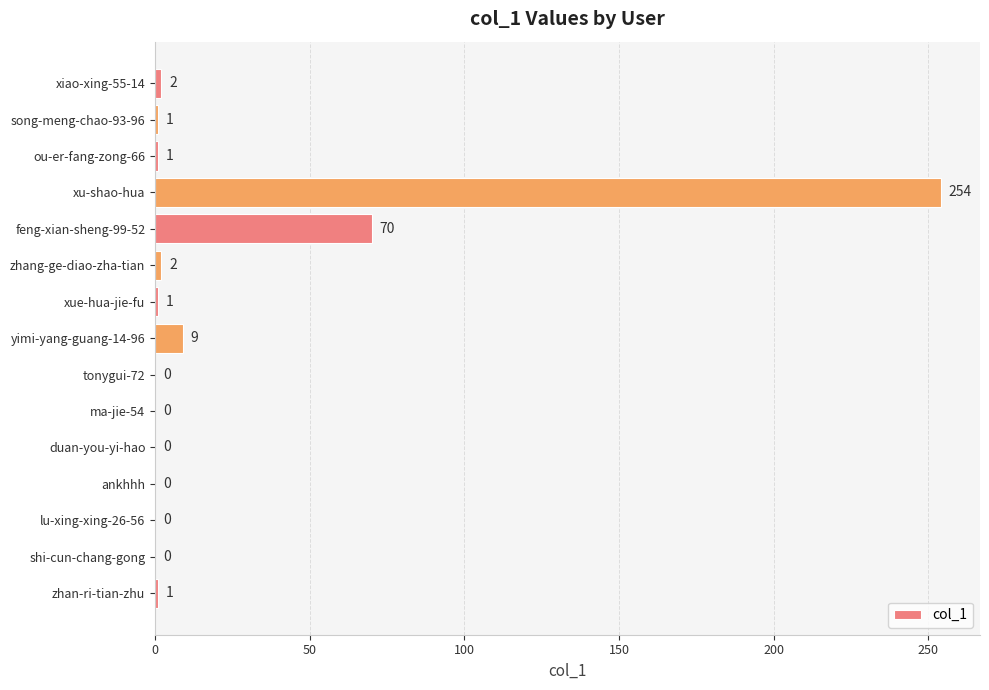

How many positive values are there?

9